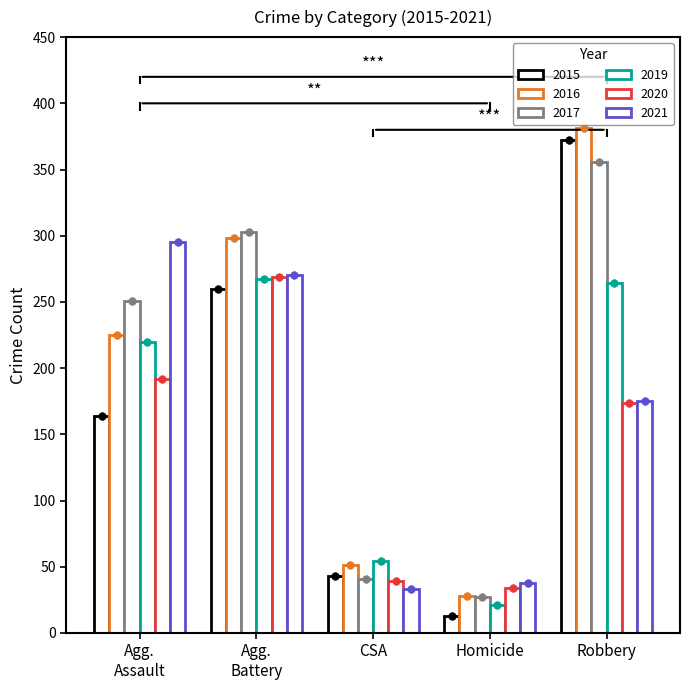

Which series has the largest total across all categories?

2016